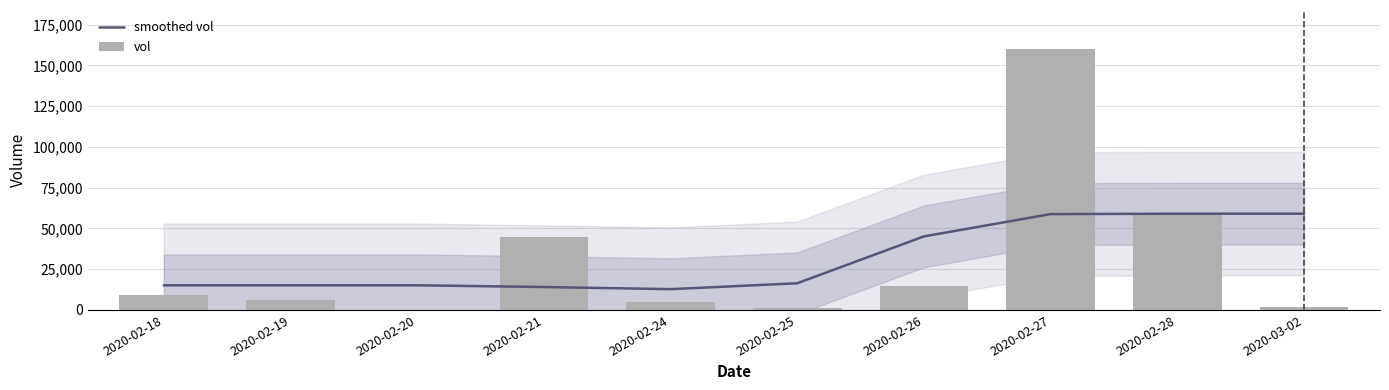

What position from the right is 2020-02-19?

9